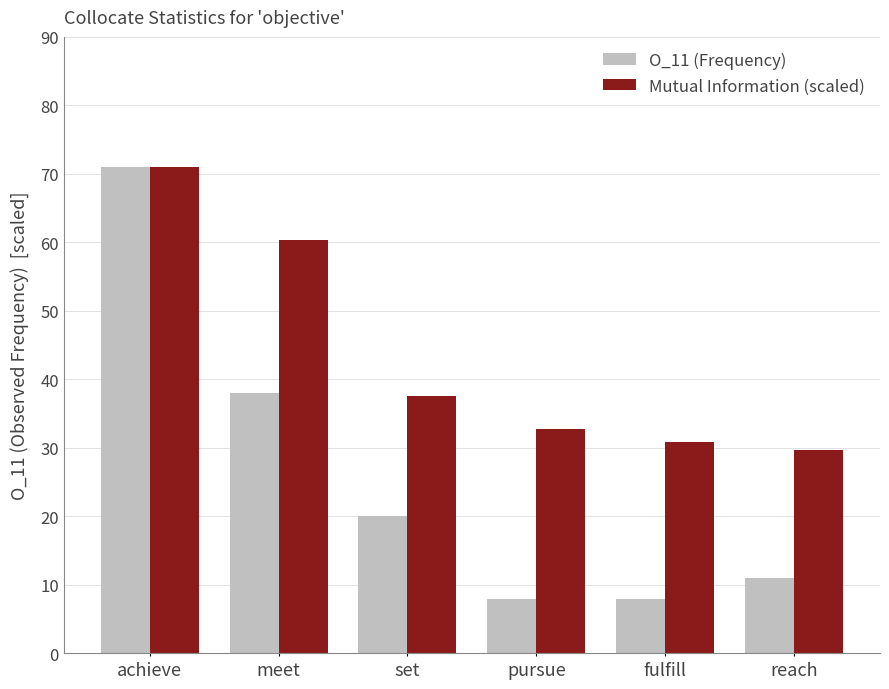

Where does the Mutual Information (scaled) series first go above 37?

achieve